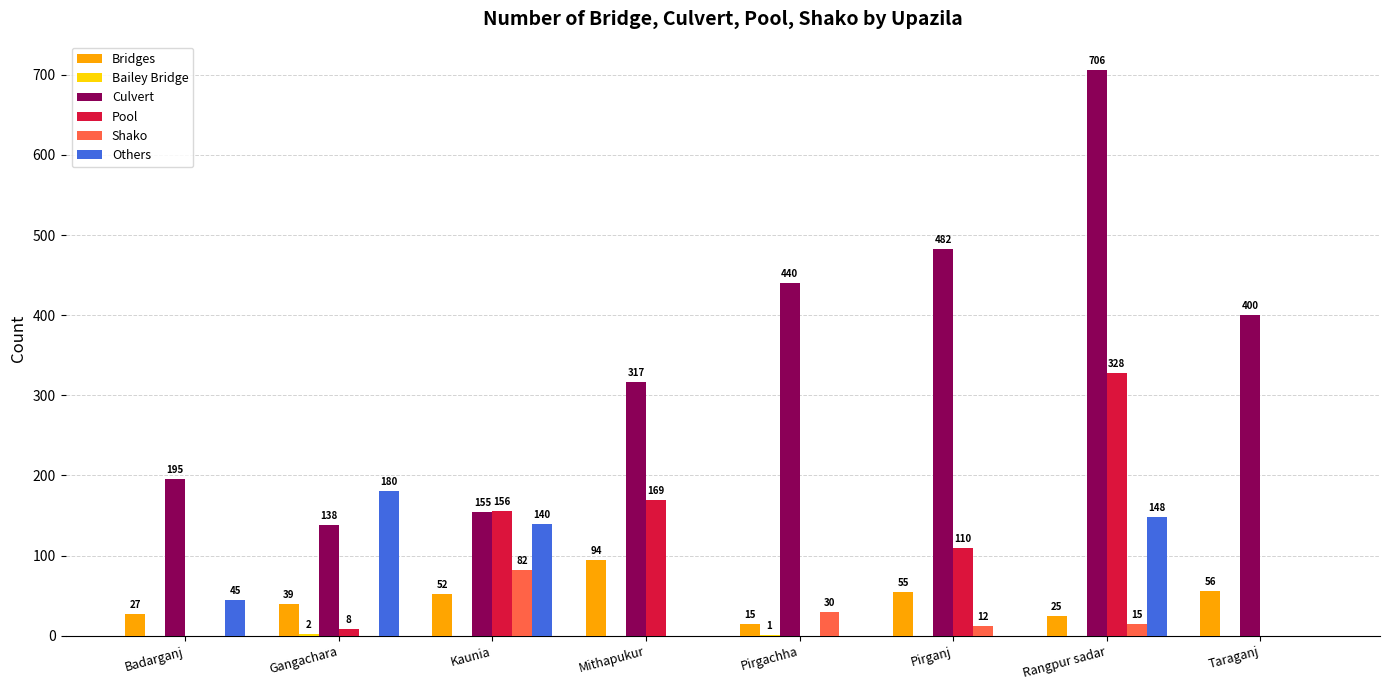

How many groups of bars are there?

8